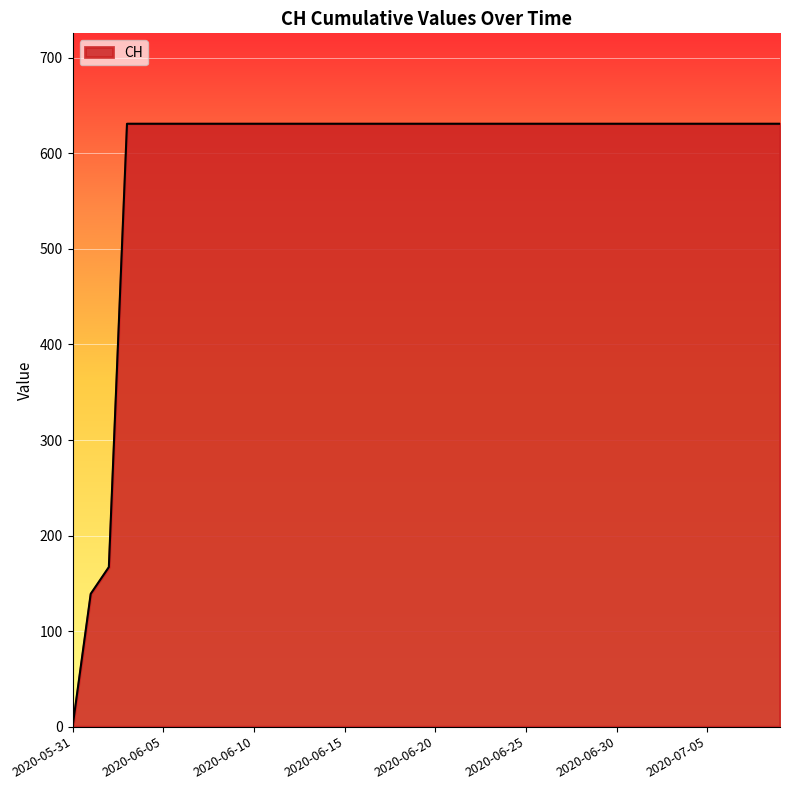

How many lines are shown in the chart?

1